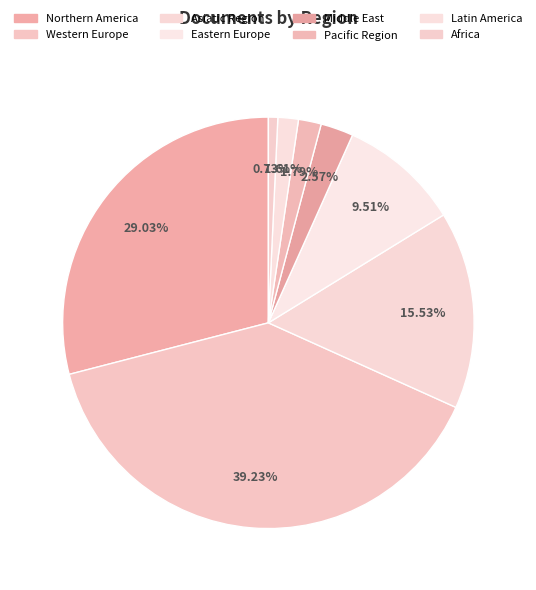

How many slices are in this pie chart?

8